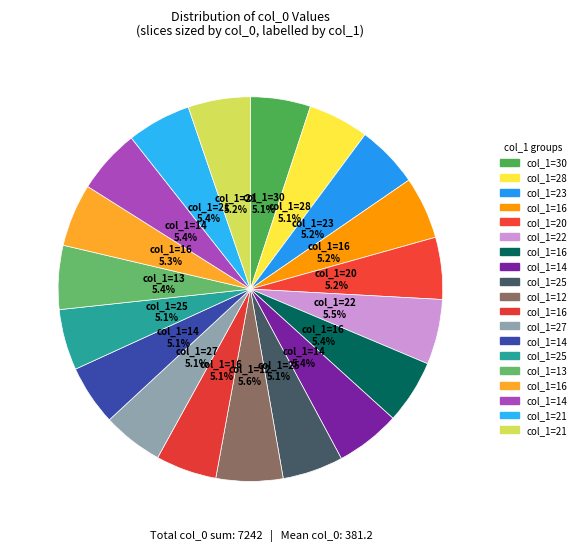

Does any single category account for the majority?

No